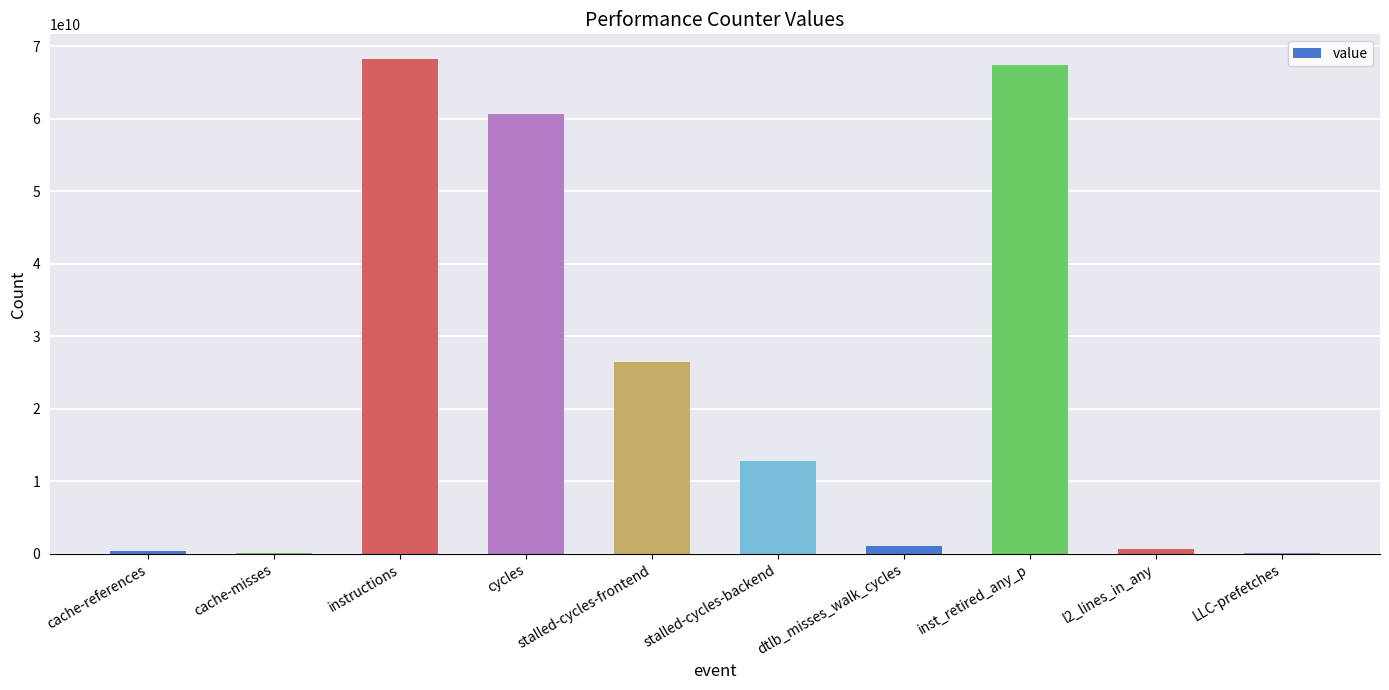

What is the sum of all values?

237855120990